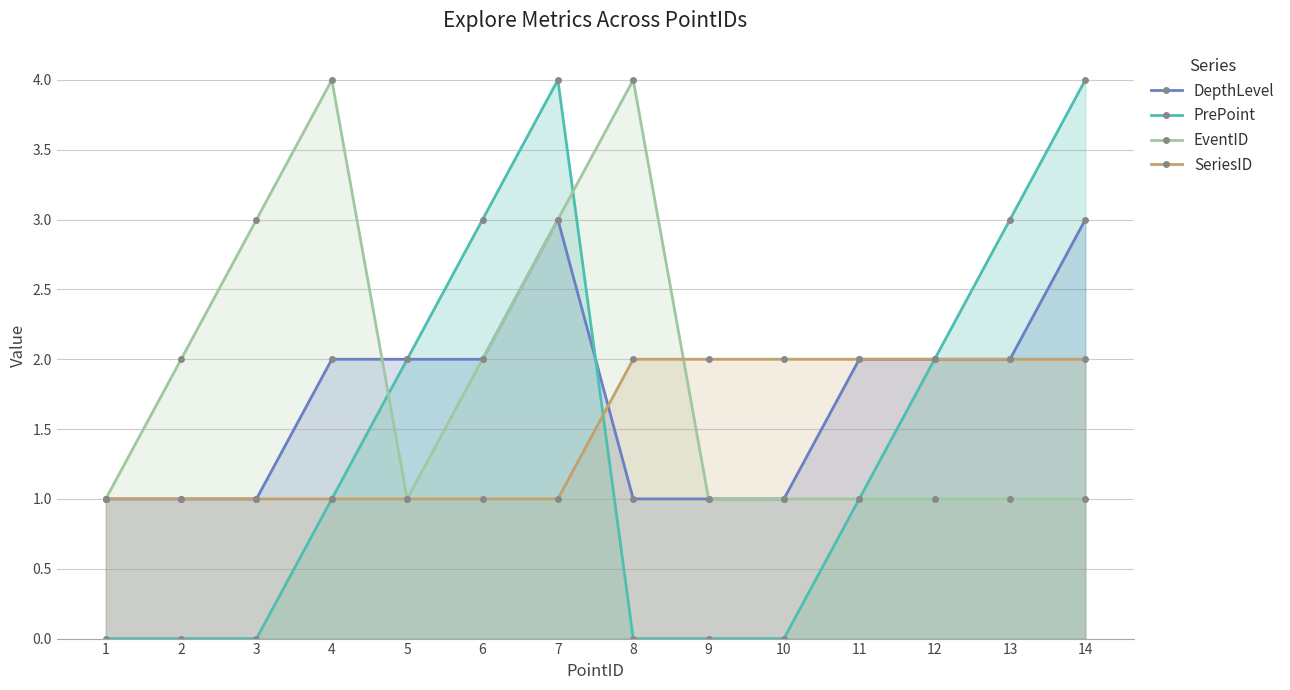

What is the sum of the EventID values at 1 and 3?

4